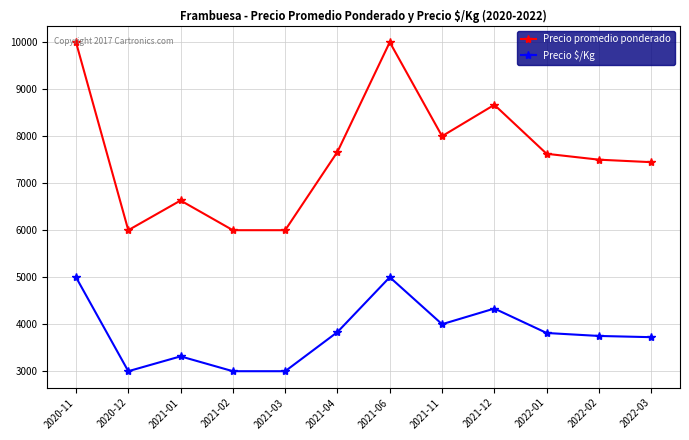

In Precio promedio ponderado, how many points are higher than both neighbors (excluding endpoints)?

3